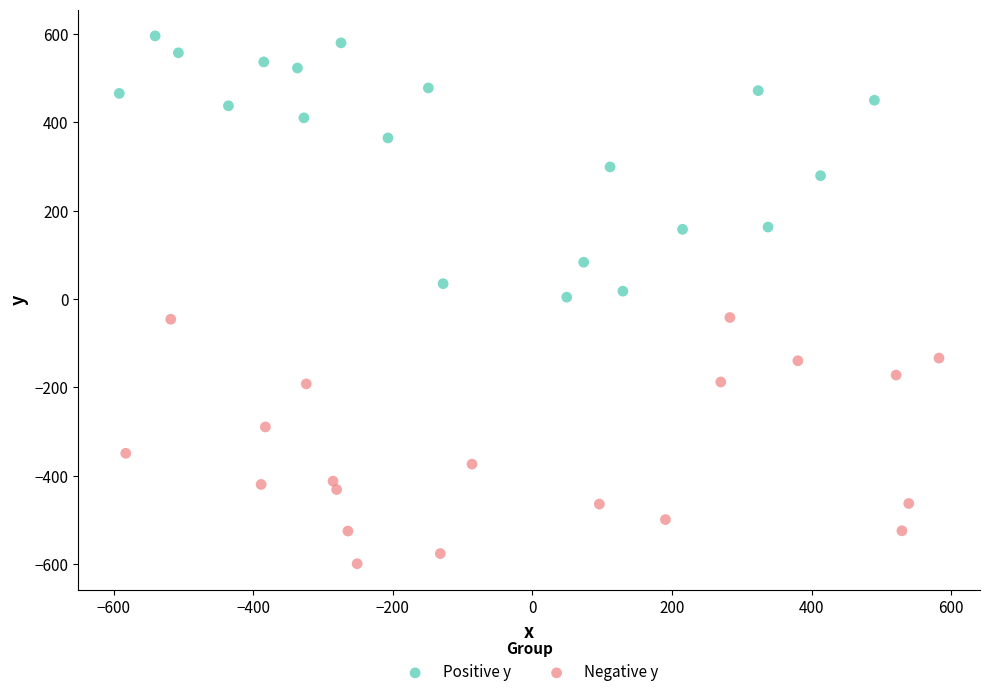

Which series contains the lowest Y value?

Negative y